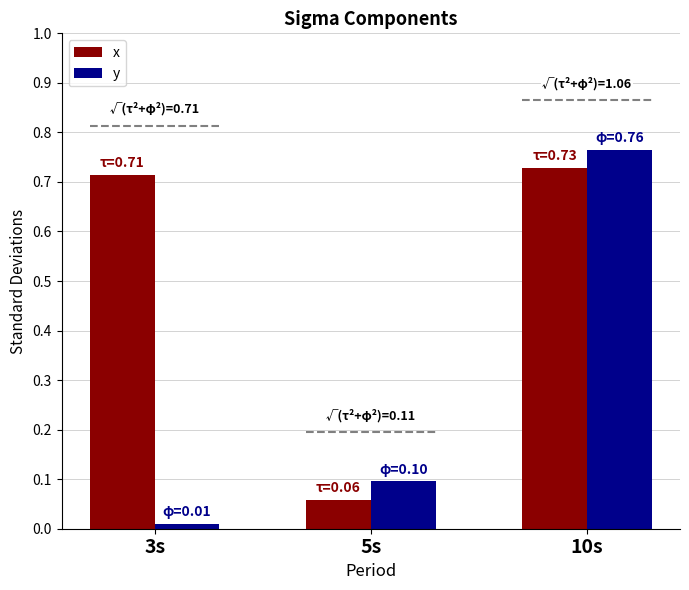

At which category is the sum across all series the highest?

10s